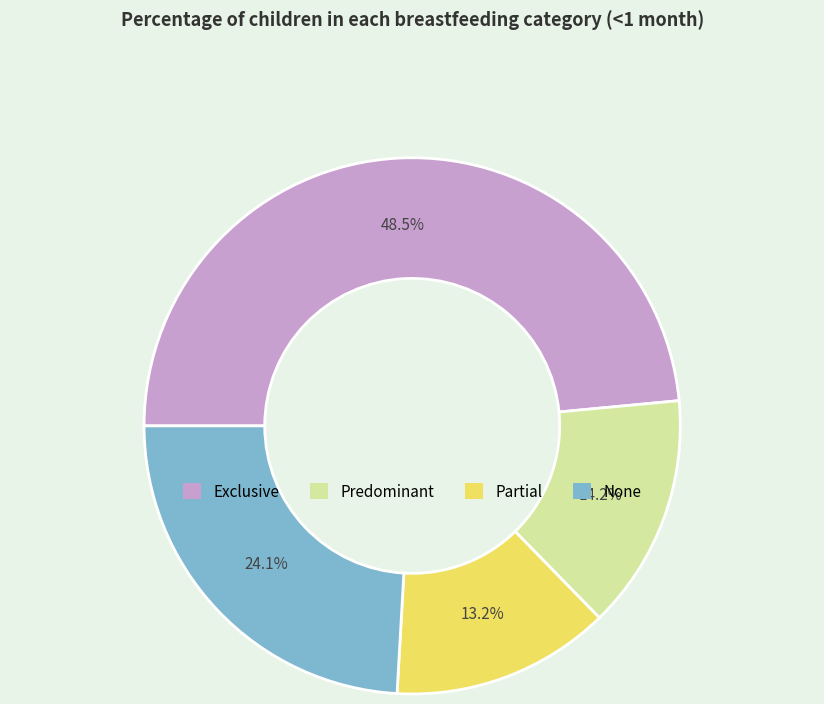

Between None and Exclusive, which is larger?

Exclusive